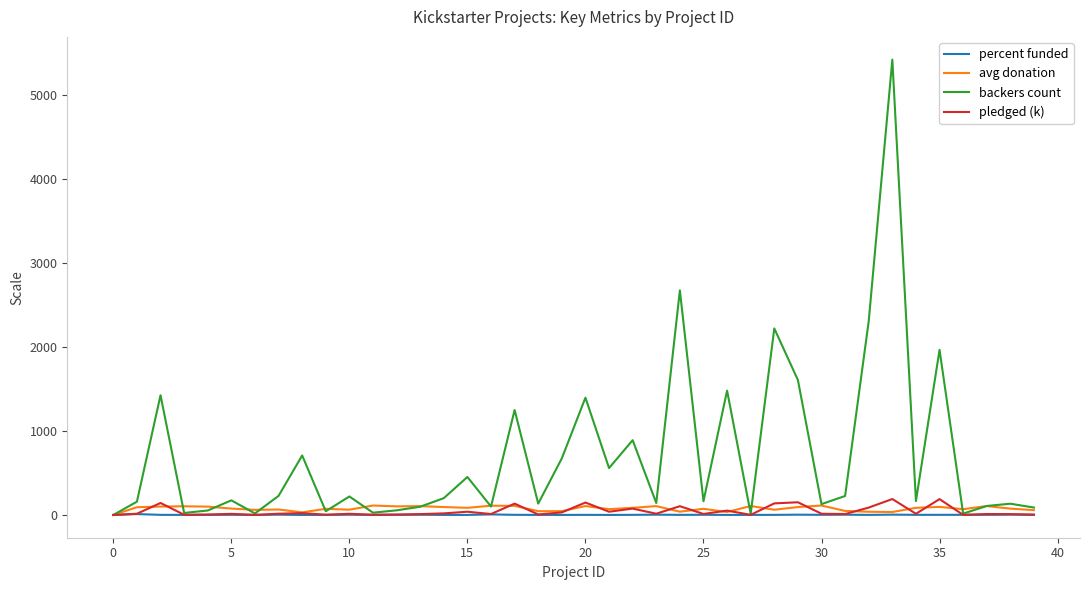

Which series has the widest spread of values?

backers count